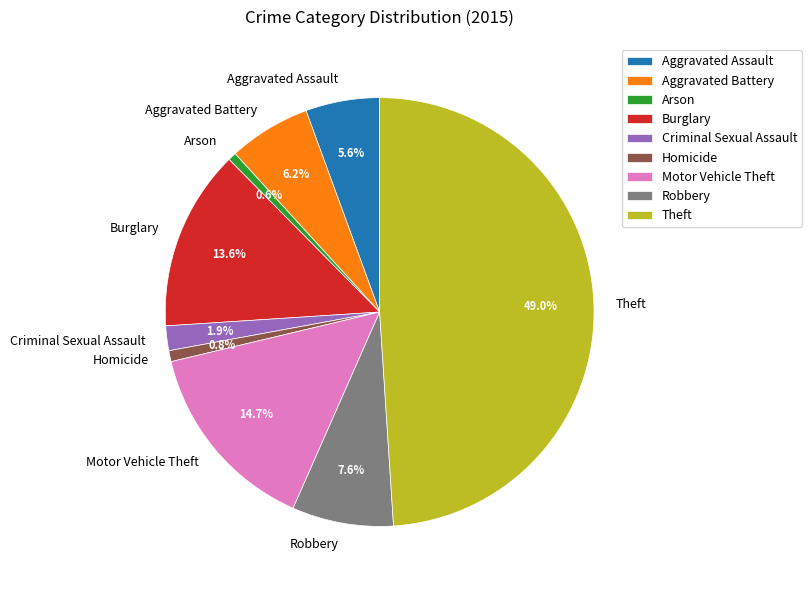

Which category has the biggest portion of the pie?

Theft